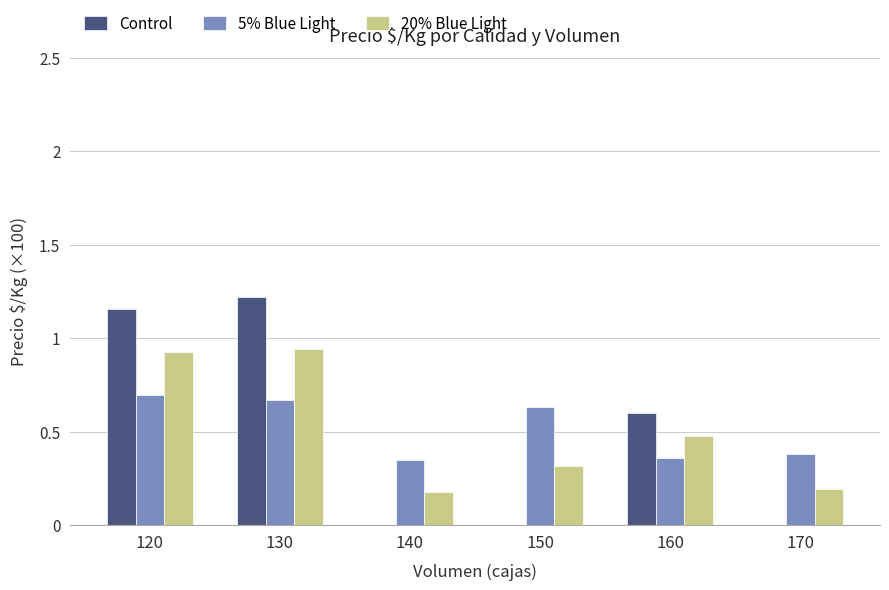

Count the Control values in the range 0 to 1.

4